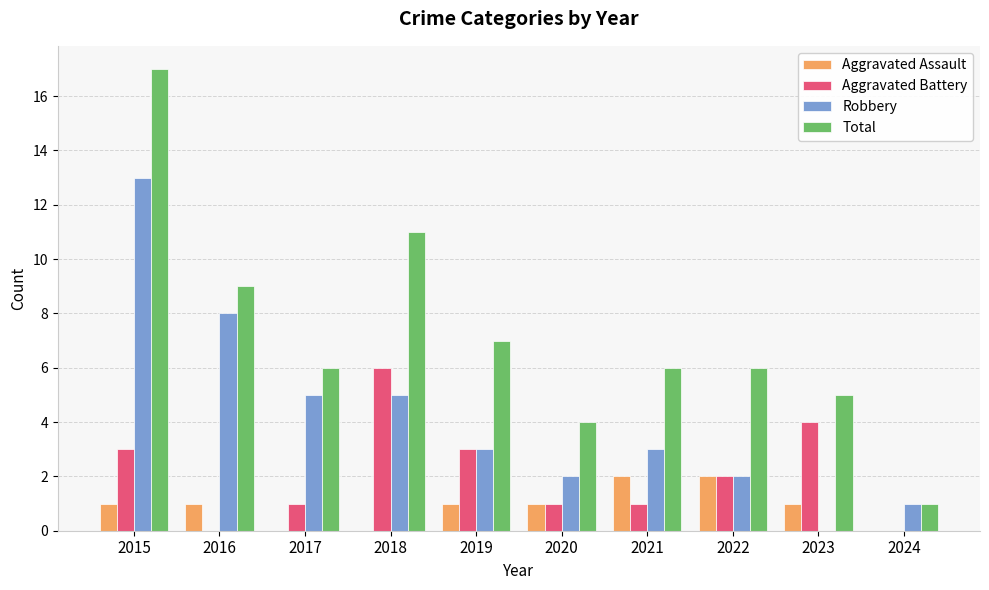

At which category is the sum across all series the highest?

2015